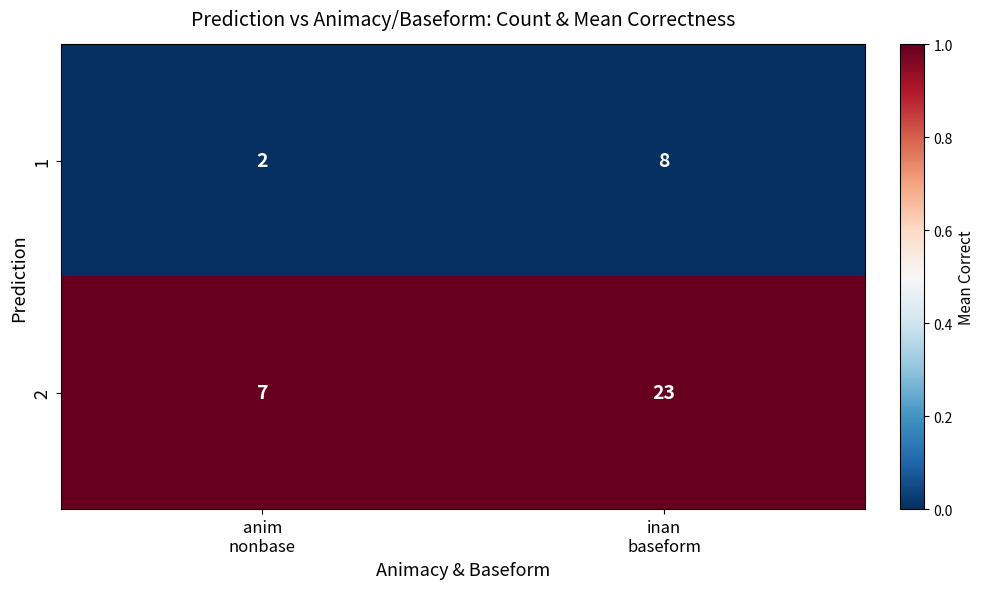

Rank the series by their average value, from lowest to highest.

1, 2